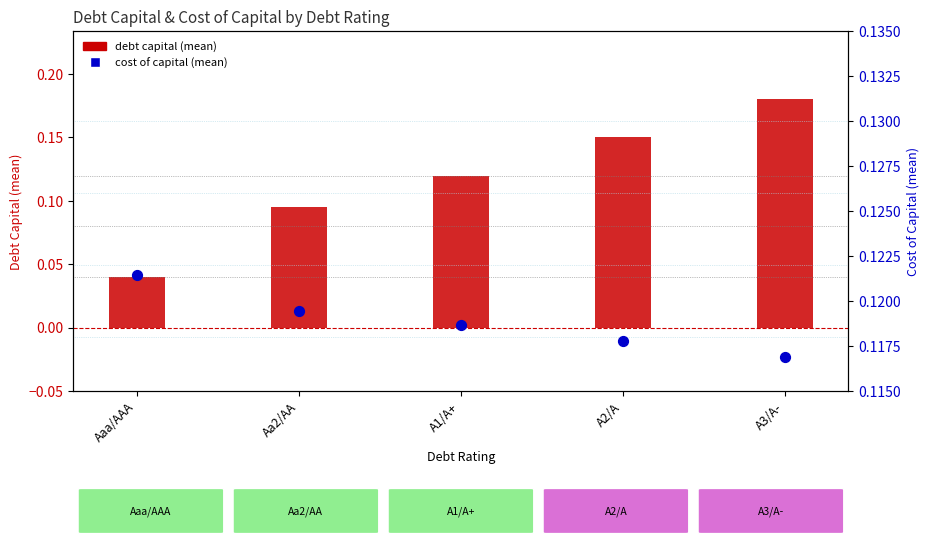

What are all the series names shown in the legend?

debt capital (mean), cost of capital (mean)